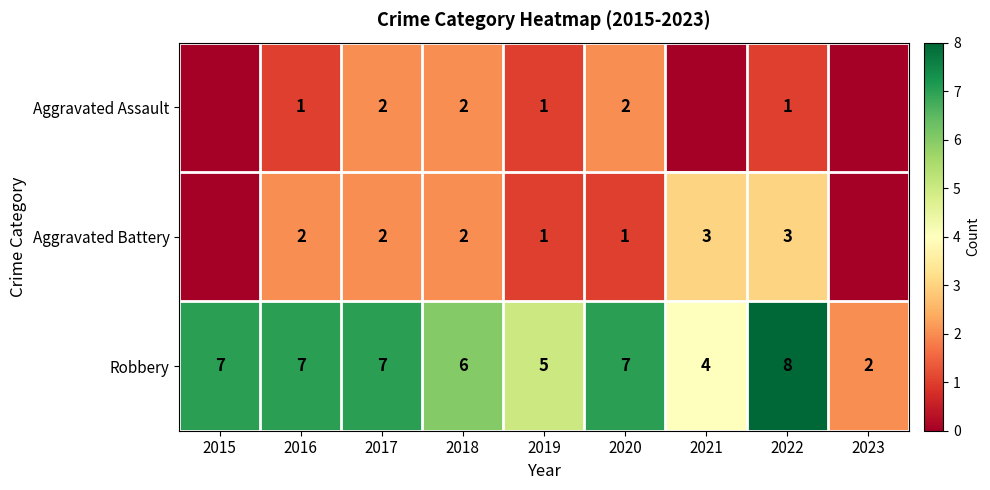

How many data points does each series have?

9